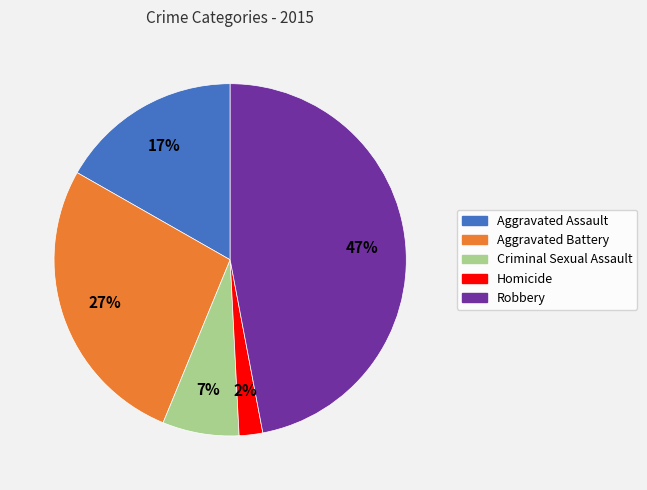

Count the number of slices in the pie.

5